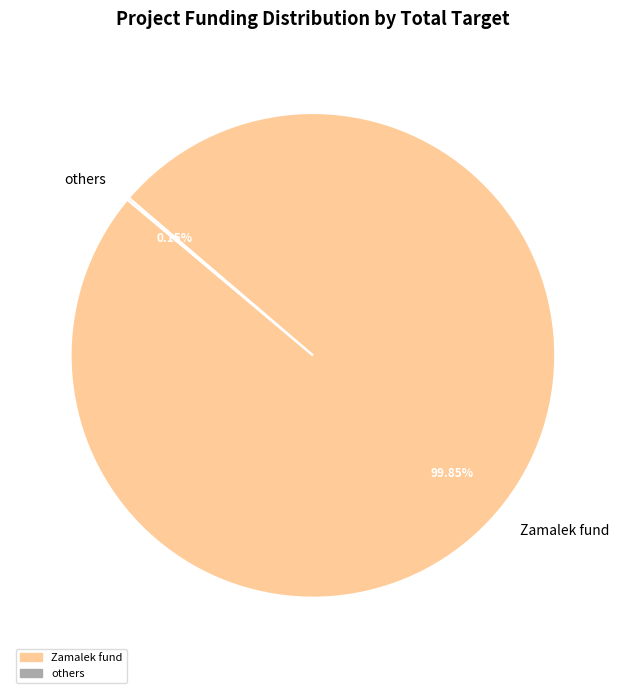

Is there a majority slice in this chart?

Yes